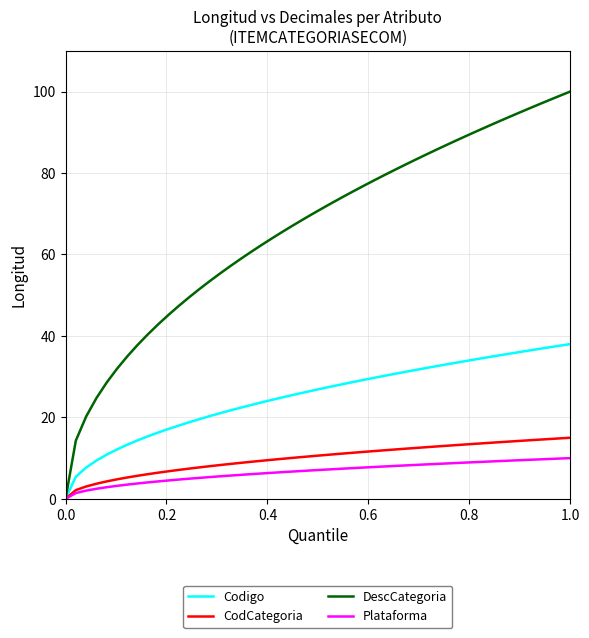

Rank the series by their maximum value, from highest to lowest.

DescCategoria, Codigo, CodCategoria, Plataforma